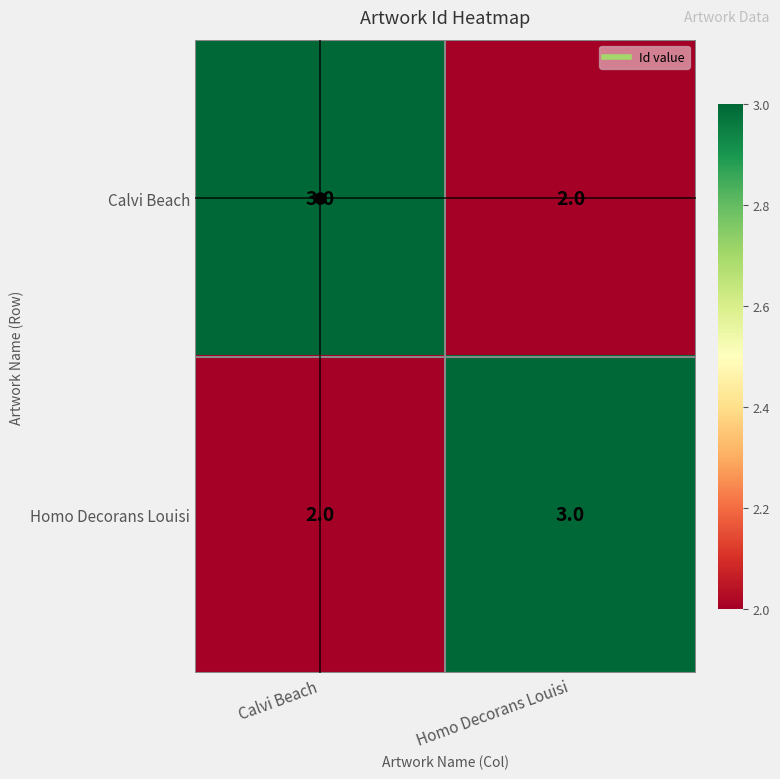

Which category has the lowest value in the Homo Decorans Louisi series?

Calvi Beach